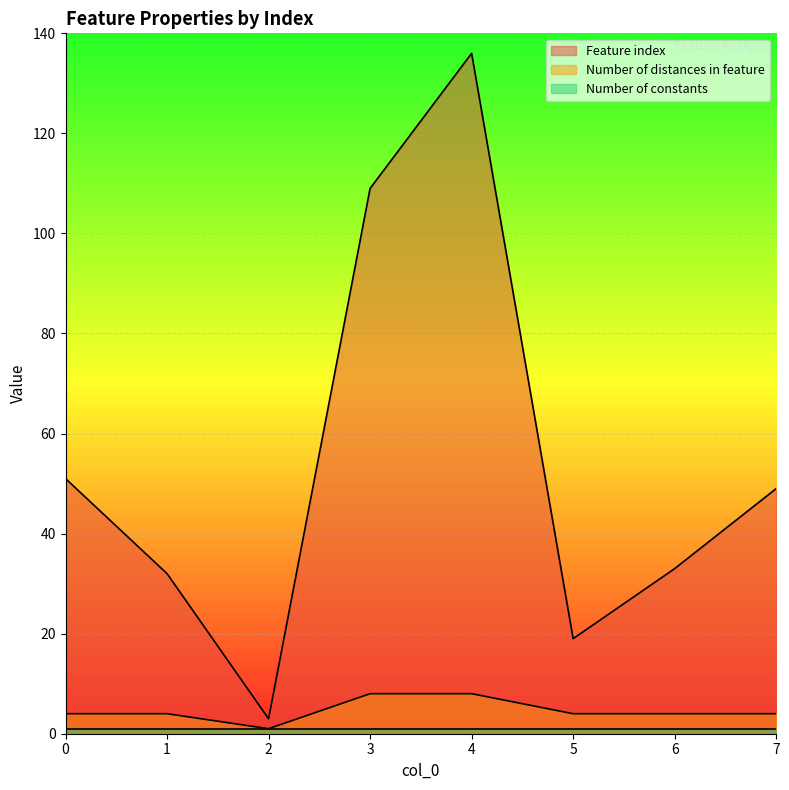

What is the value of the Feature index point at the 5th from the left?

136